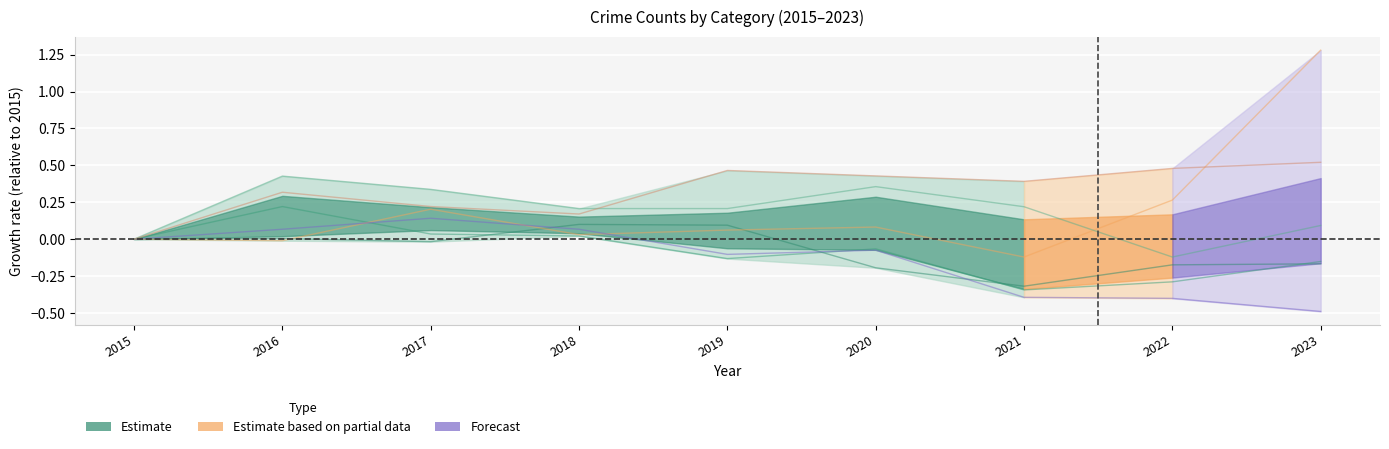

Reading left to right, what are all the values shown in this chart?

Theft: 0.0	0.0	-0.0	0.1	0.1	-0.2	-0.3	-0.2	-0.2
Robbery: 0.0	0.2	0.0	0.0	-0.1	-0.1	-0.3	-0.3	-0.2
Motor Vehicle Theft: 0.0	-0.0	0.2	0.0	0.1	0.1	-0.1	0.3	1.3
Burglary: 0.0	0.1	0.1	0.1	-0.1	-0.1	-0.4	-0.4	-0.5
Aggravated Battery: 0.0	0.4	0.3	0.2	0.2	0.4	0.2	-0.1	0.1
Aggravated Assault: 0.0	0.3	0.2	0.2	0.5	0.4	0.4	0.5	0.5